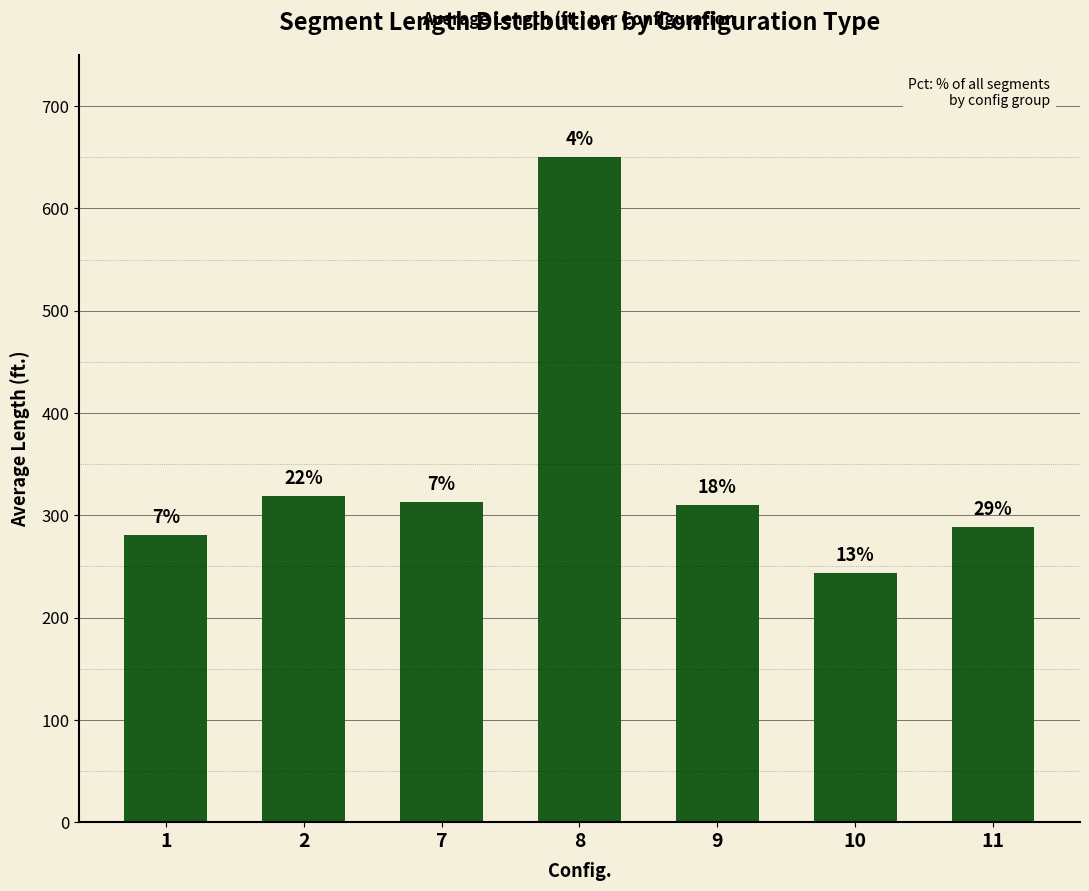

How many bars are there in total?

7